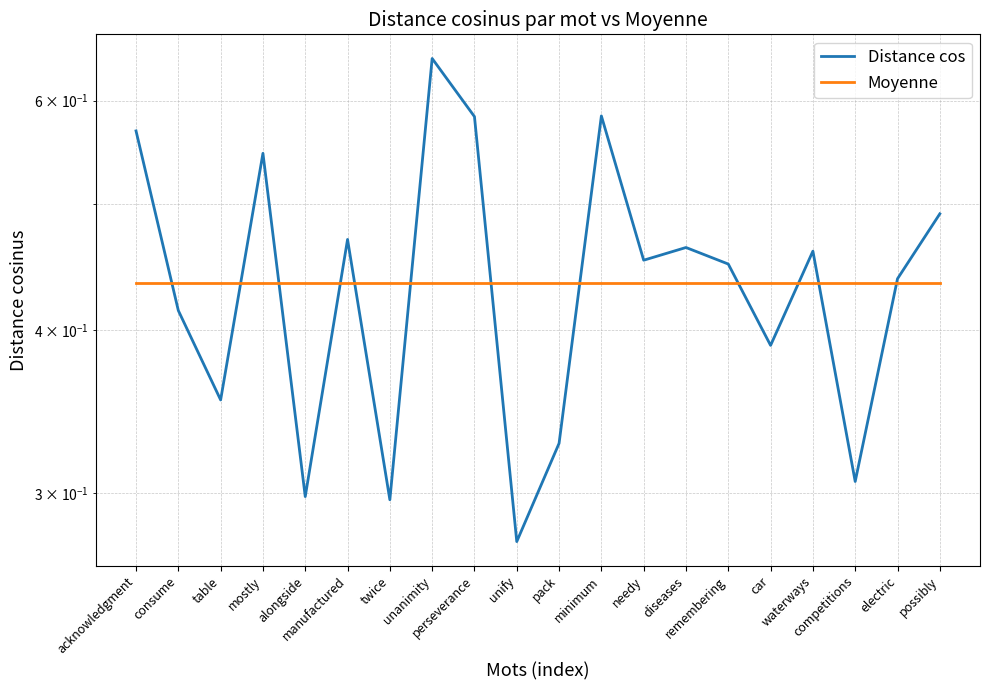

Is the value of Distance cos at possibly greater than the value of Moyenne at pack?

Yes